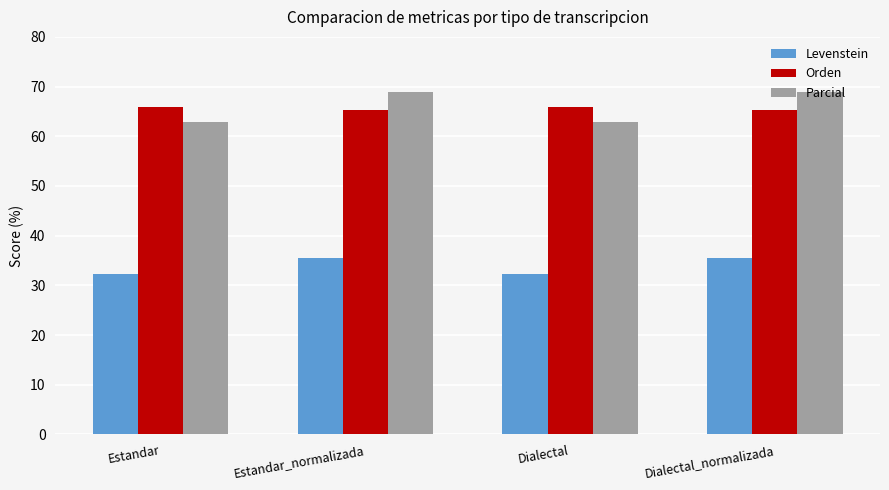

How many categories are shown in the chart?

4